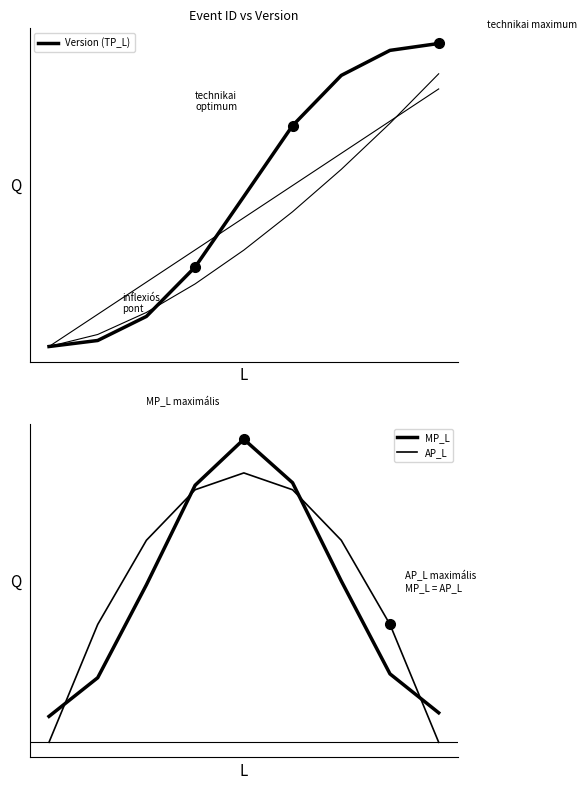

Which series has the largest total across all categories?

Version (TP_L)